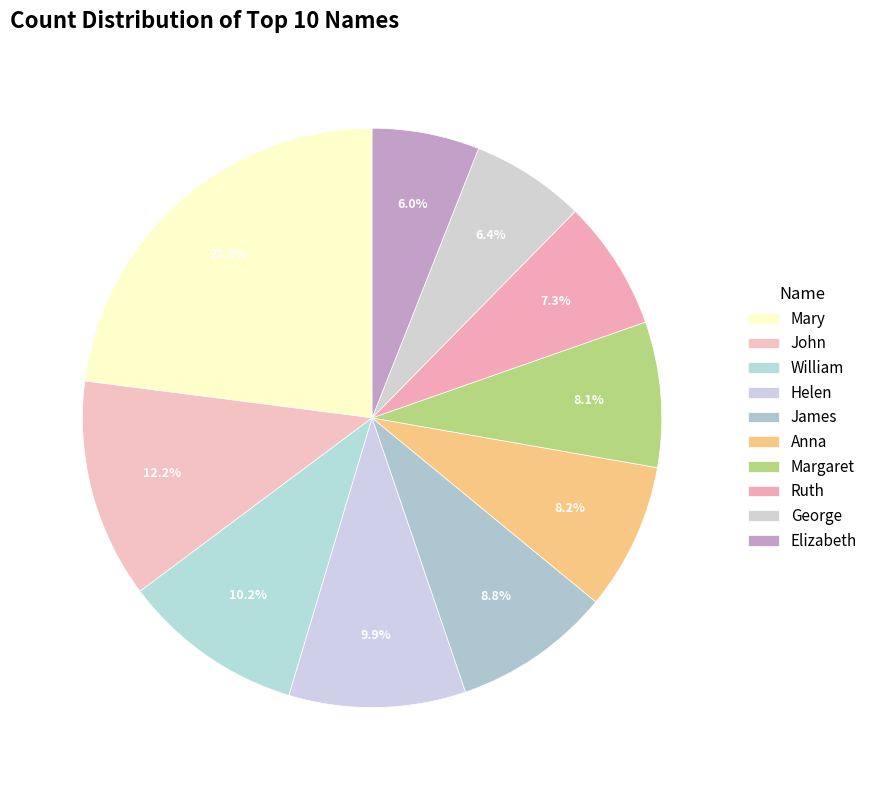

Count the number of slices in the pie.

10